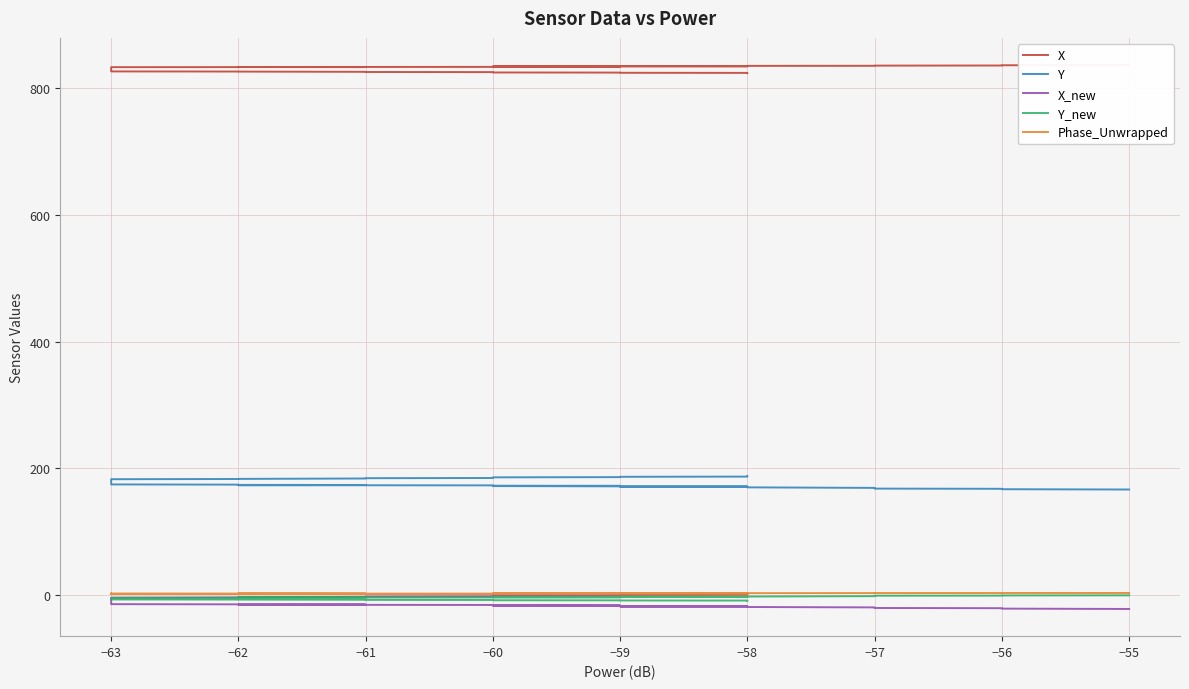

What is the greatest value displayed?

835.8